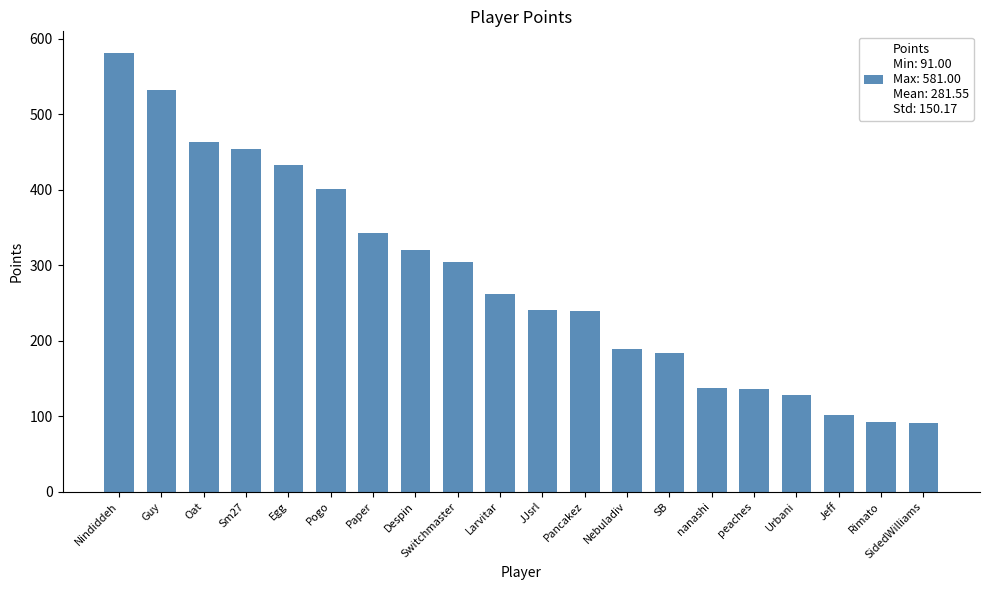

Which label corresponds to the largest value in the chart?

Nindiddeh